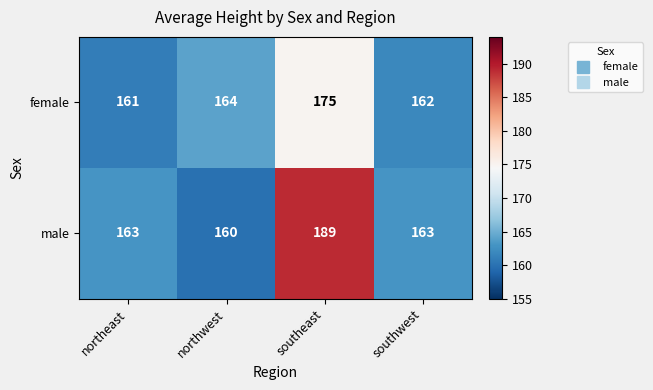

At which category does the chart reach its peak across all series?

southeast